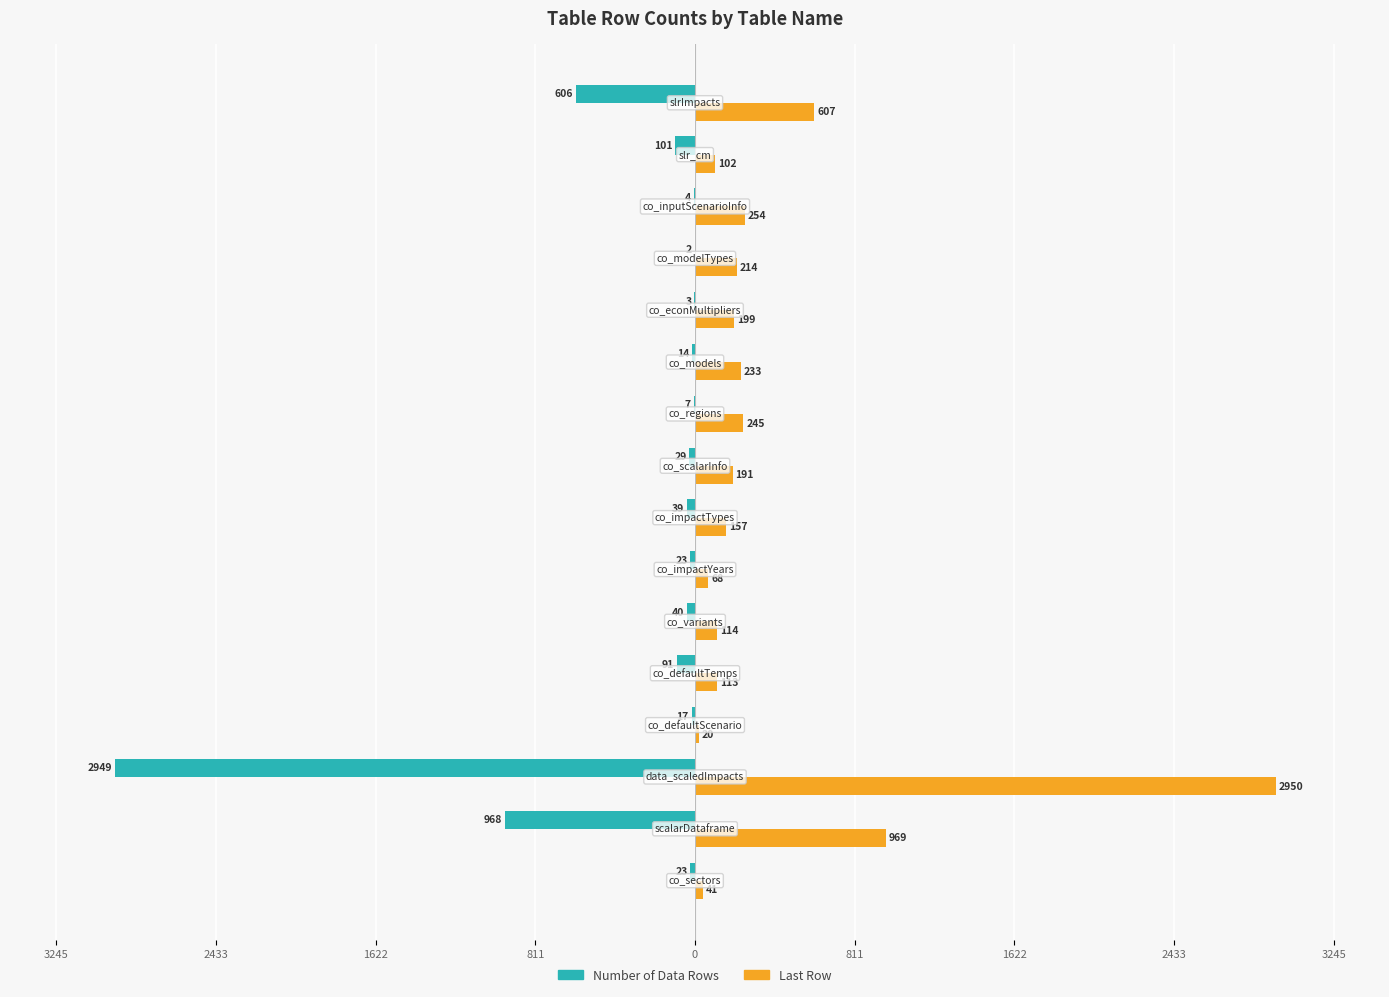

What are all the series names shown in the legend?

Number of Data Rows, Last Row